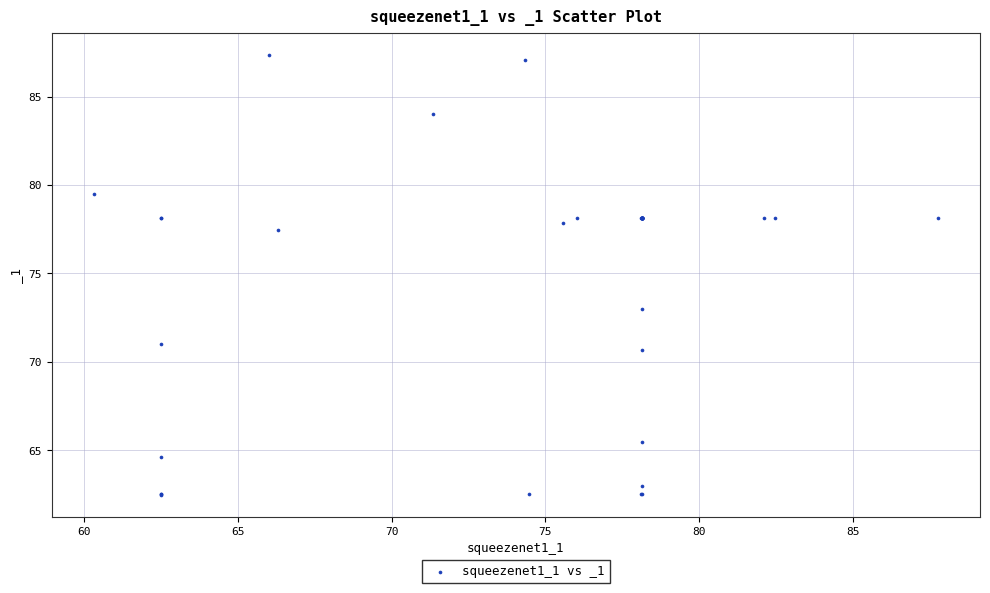

What Y value in the scatter plot is closest to 74?

73.0